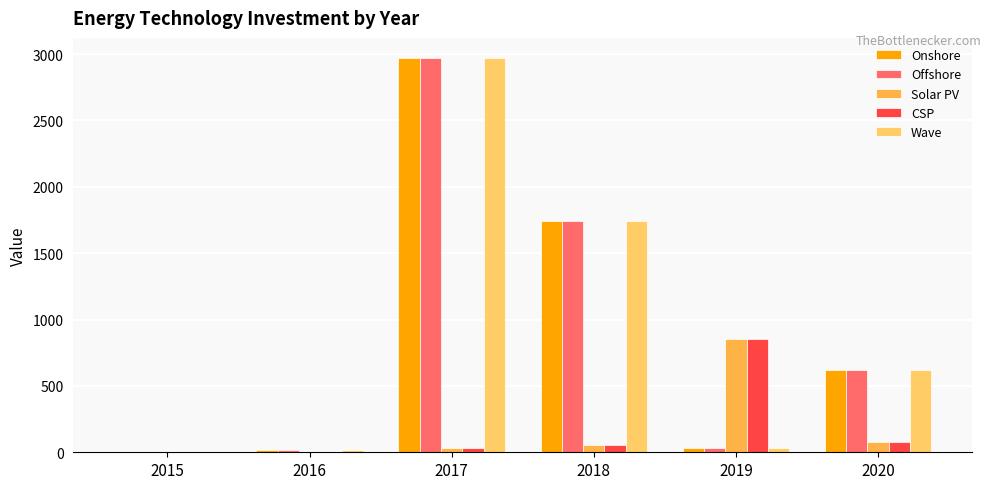

Read the Onshore value at 2019.

32.3